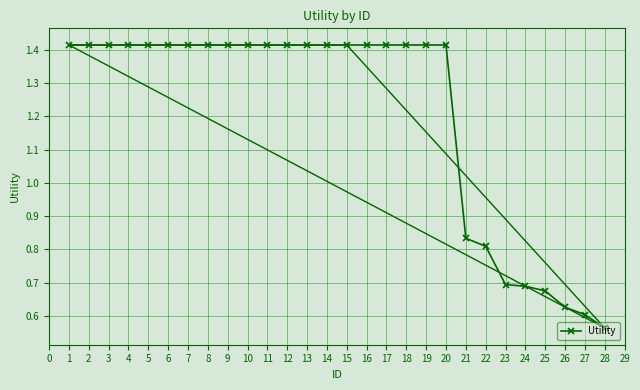

Is it true that Utility equals 1.0 at 1?

False